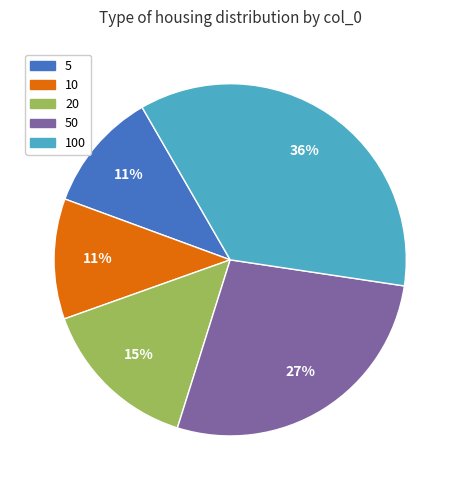

To the nearest percent, what percentage of the pie is 50?

27%